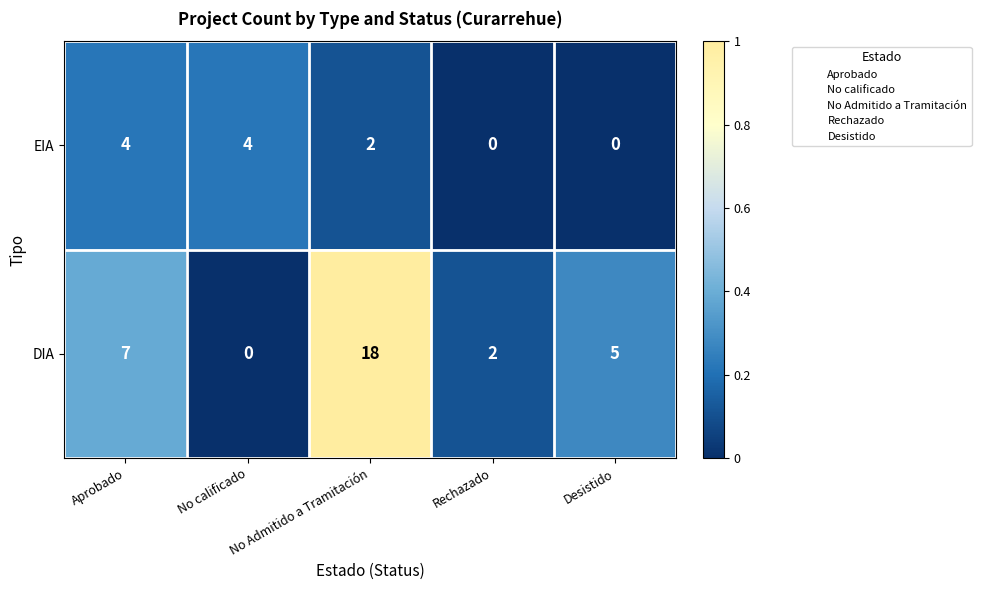

What is the difference between the maximum and minimum values in the DIA series?

18